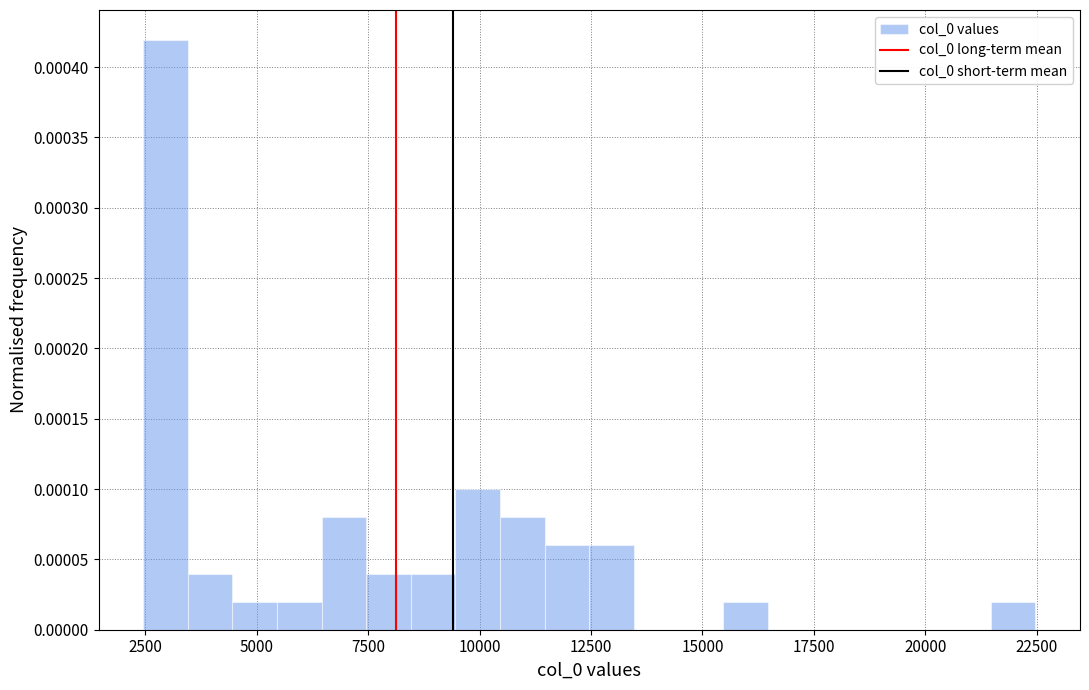

Read against the x-axis, roughly where is the centre of the tallest bar?

3000